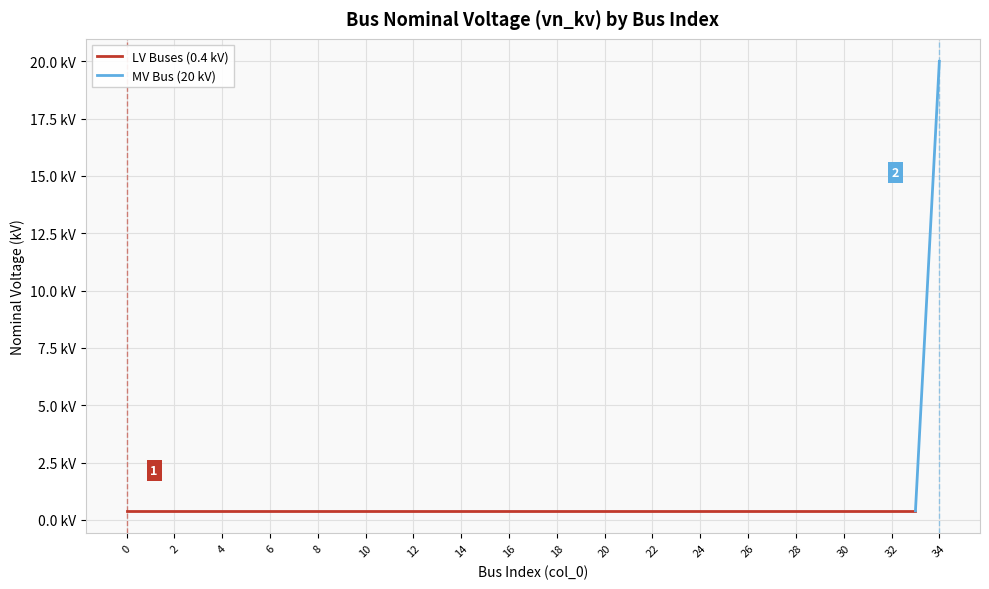

Is it true that the value at 26 is 0.6?

False